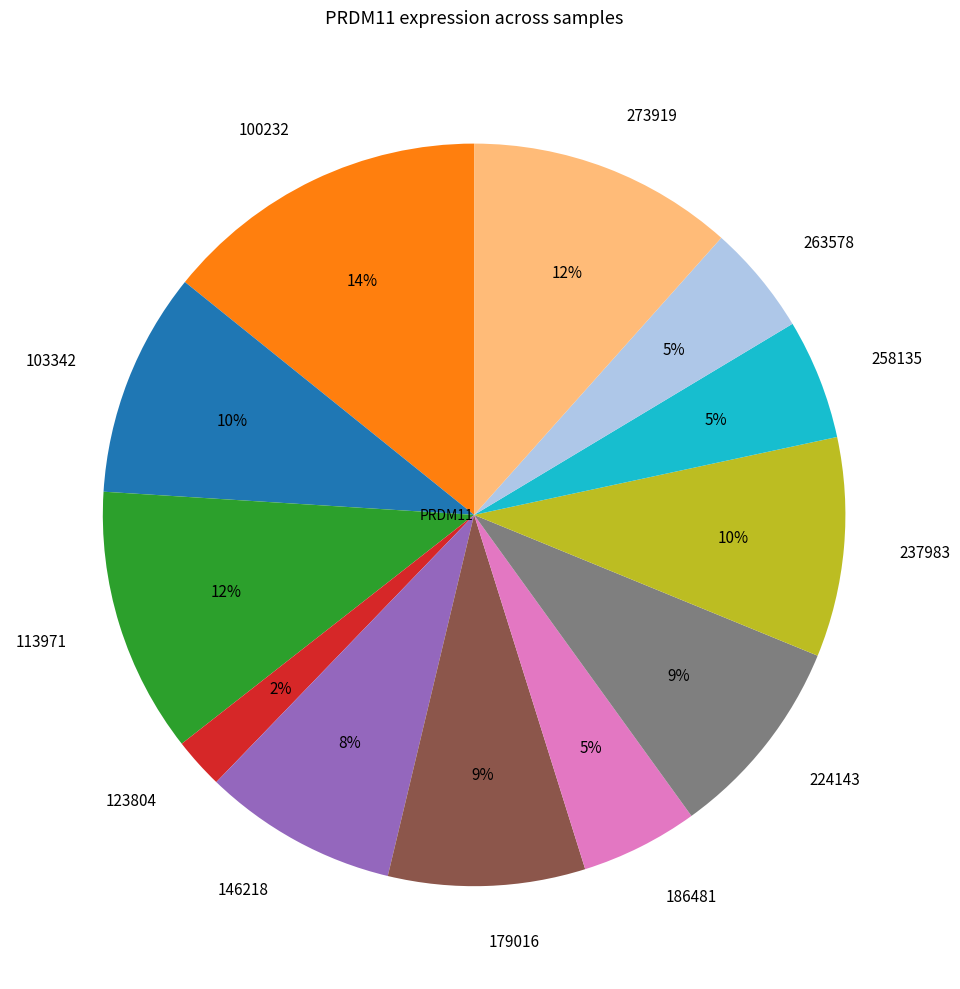

To the nearest percent, what portion does 258135 represent?

5%